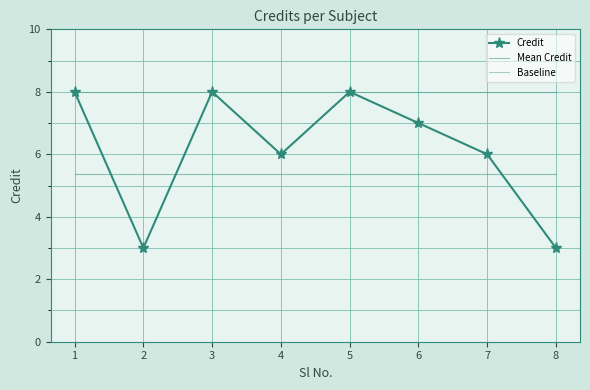

What is the value of the Baseline point at the 1st from the left?

8.0